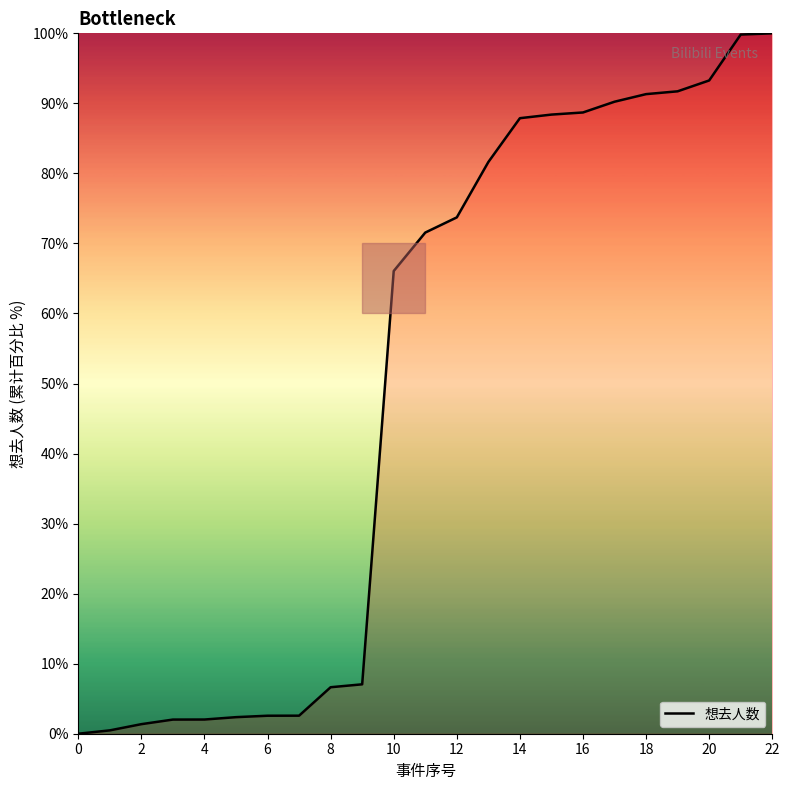

What is the difference between the maximum and minimum values?

100.0